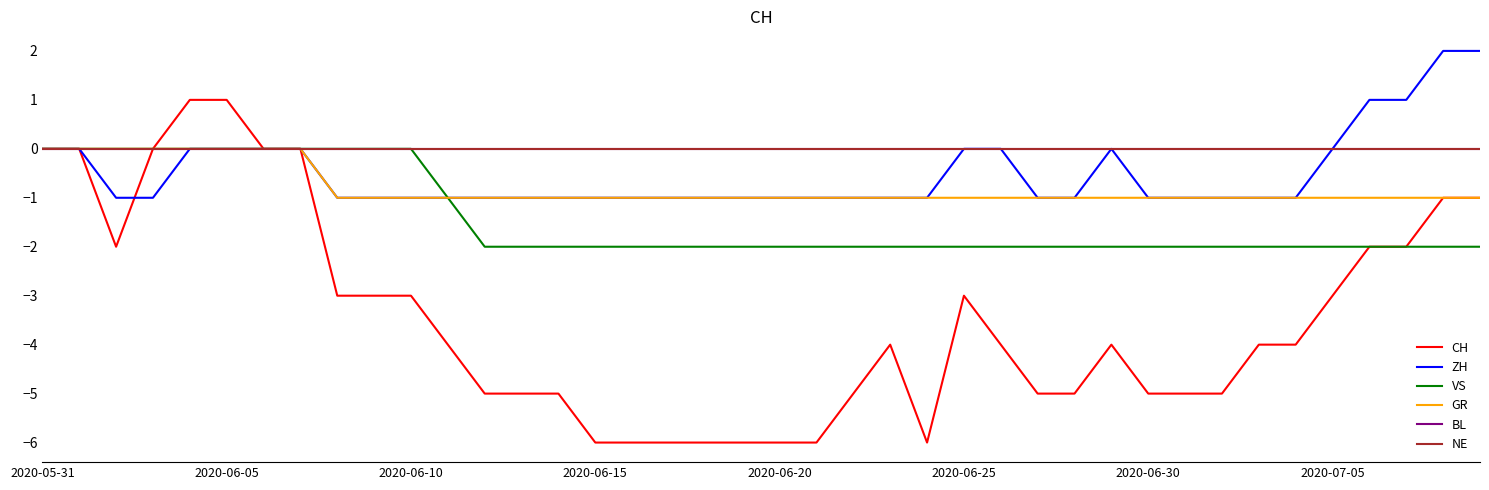

Is this an area chart (filled region under the line)?

No